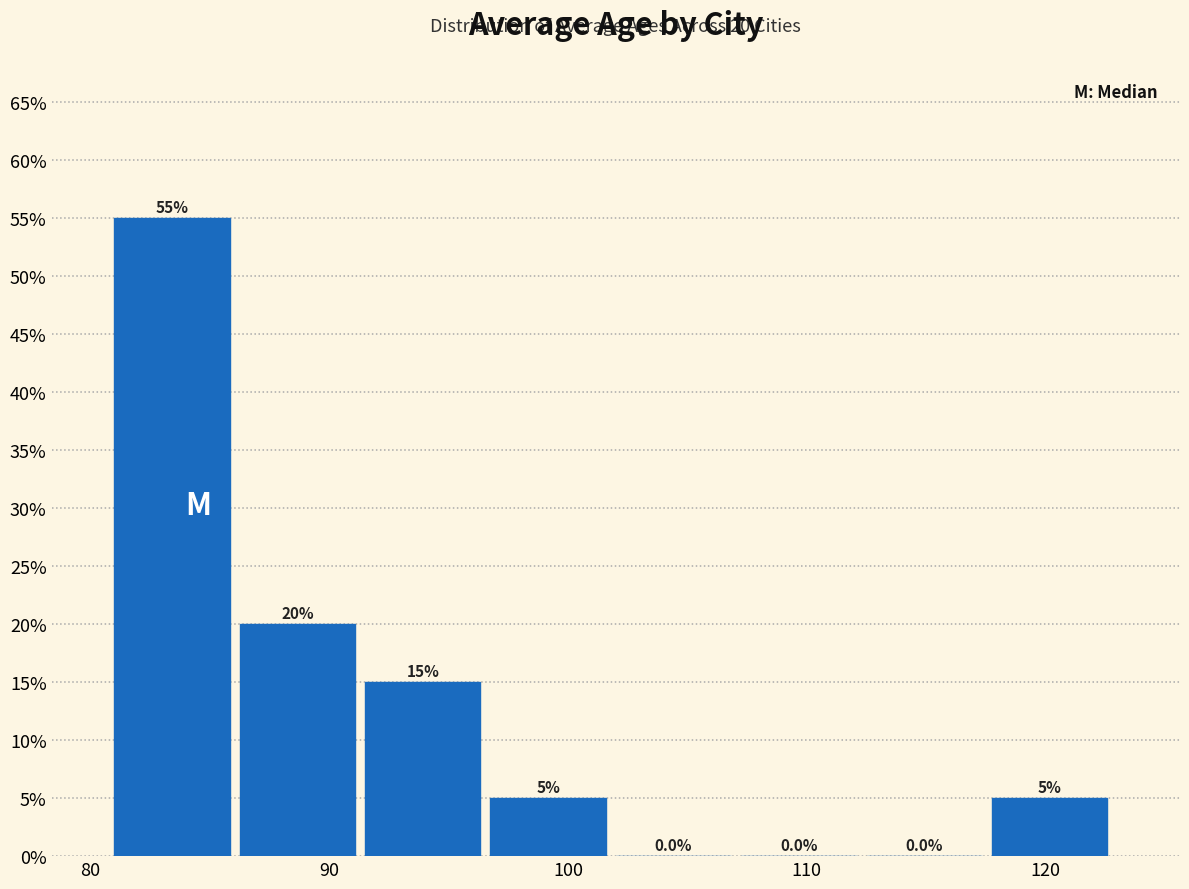

Reading left to right, list every bar in this chart as the range it spans on the x-axis followed by its height. The bar edges are not printed on the chart, so give them approximately, as read against the axis.

81 to 86: 55.0
86 to 92: 20.0
92 to 97: 15.0
97 to 102: 5.0
102 to 107: 0.0
107 to 113: 0.0
113 to 118: 0.0
118 to 123: 5.0